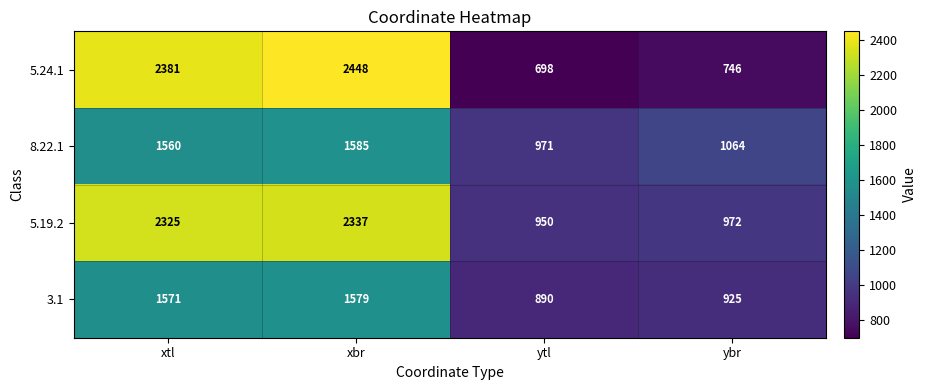

The 5.24.1 series shows 1081 at xtl. True or false?

False